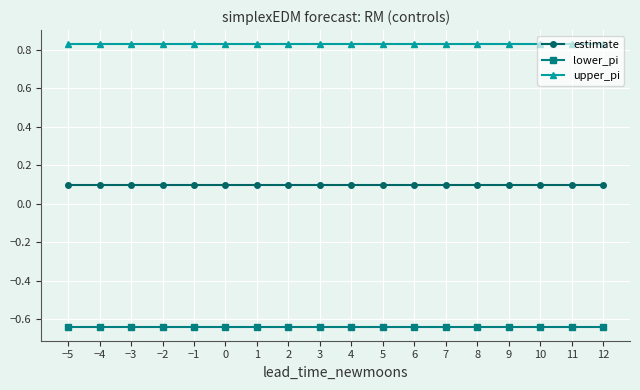

The value of lower_pi at 5 is -0.9. True or false?

False